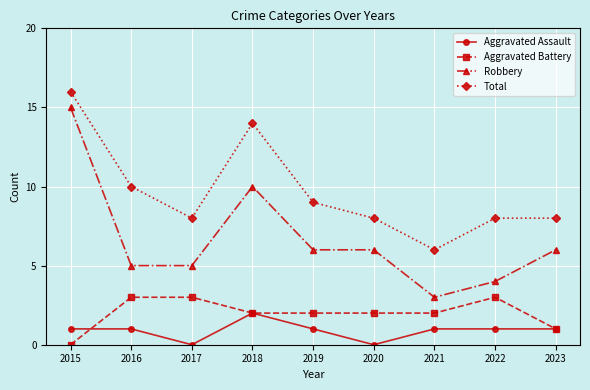

True or false: Total and Aggravated Assault intersect in this chart.

False